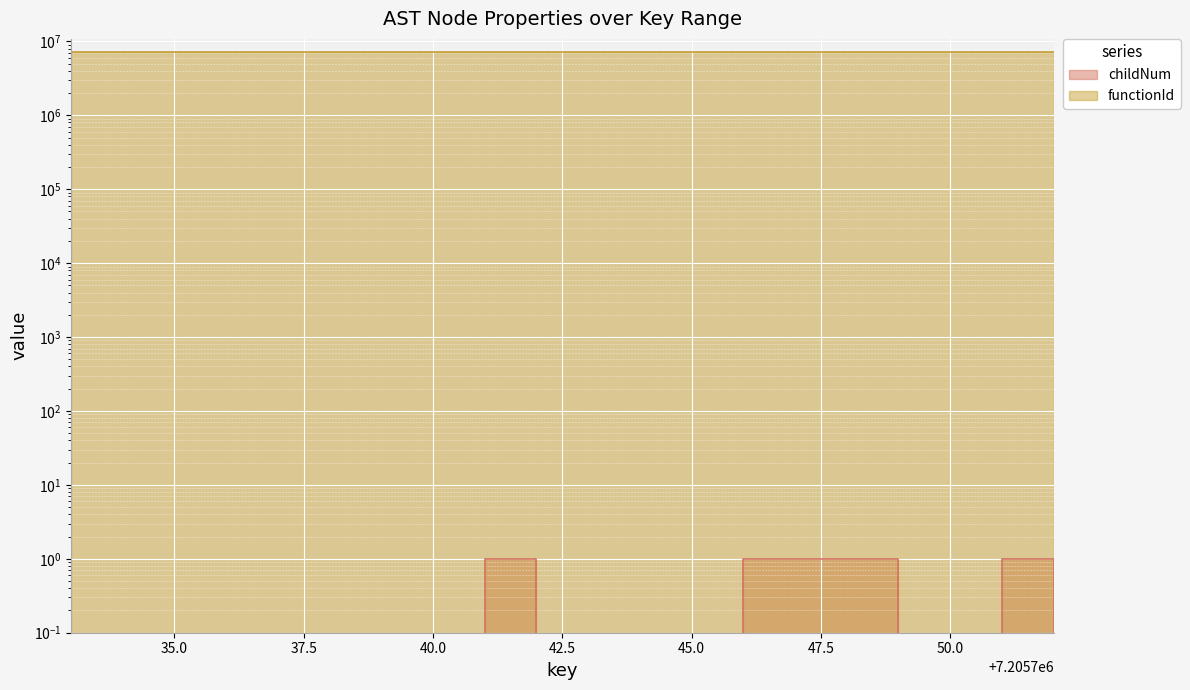

Rank the categories by value from highest to lowest.

7205741, 7205746, 7205747, 7205748, 7205751, 7205733, 7205734, 7205735, 7205736, 7205737, 7205738, 7205739, 7205740, 7205742, 7205743, 7205744, 7205745, 7205749, 7205750, 7205752